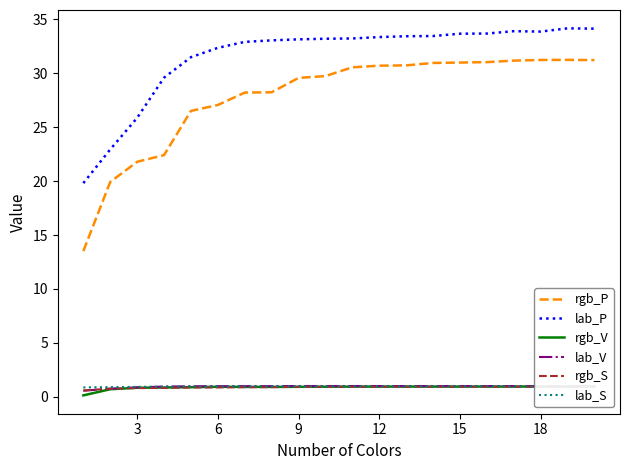

Which series has the widest spread of values?

rgb_P